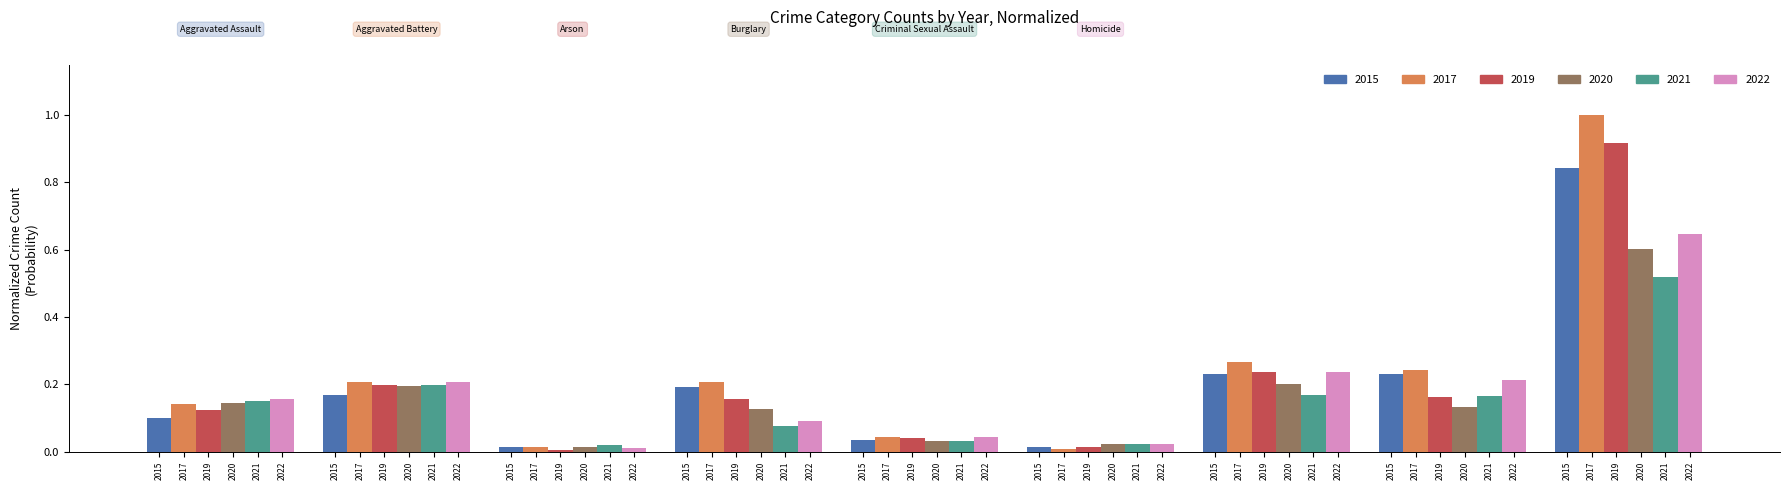

How many bars are there in each group?

6